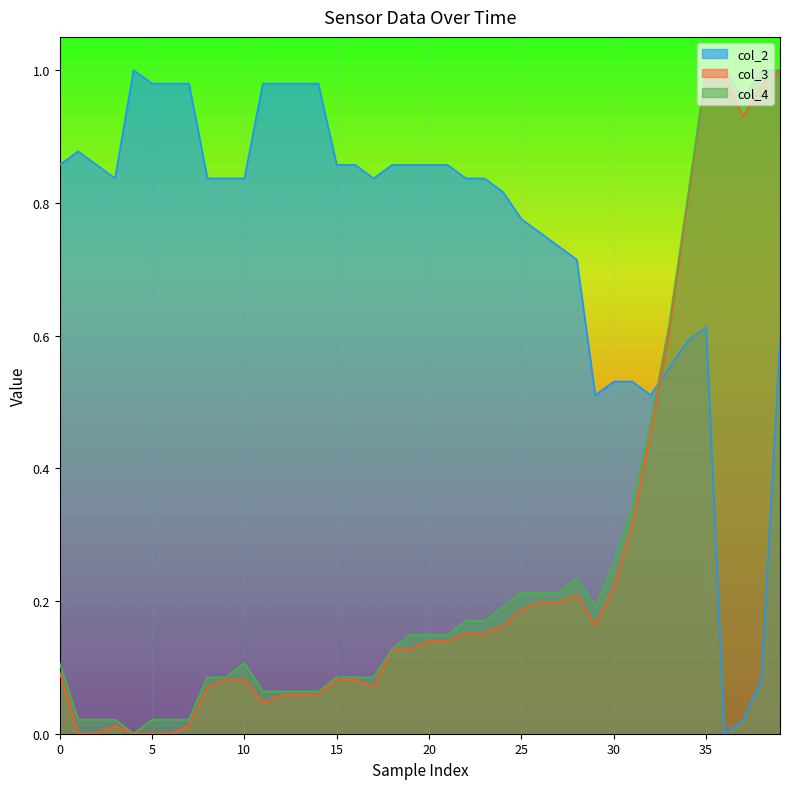

How many times do col_2 and col_3 cross each other?

1